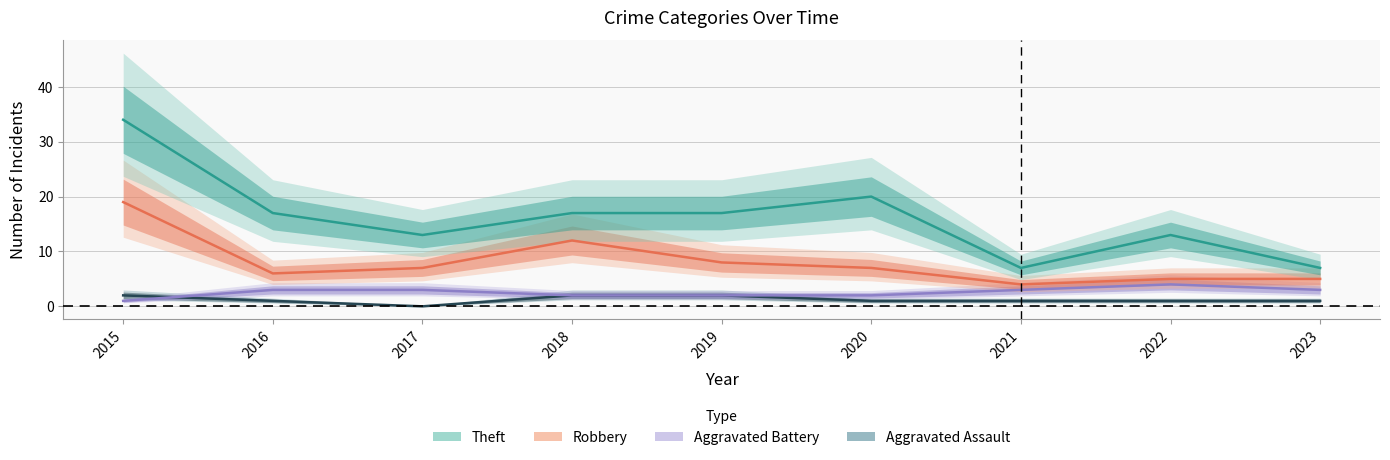

Which category has the lowest value across all series?

2017